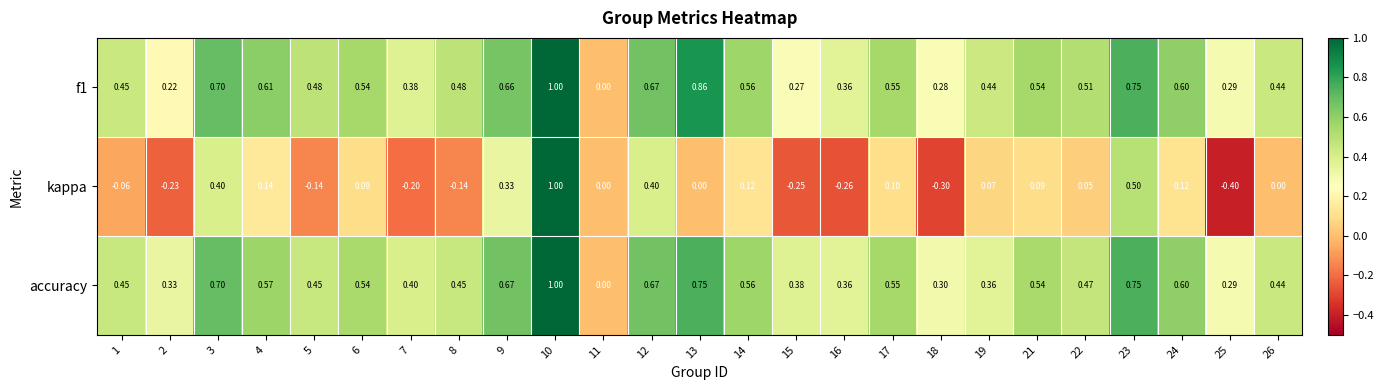

Between 19 and 24, which series saw the biggest shift?

accuracy